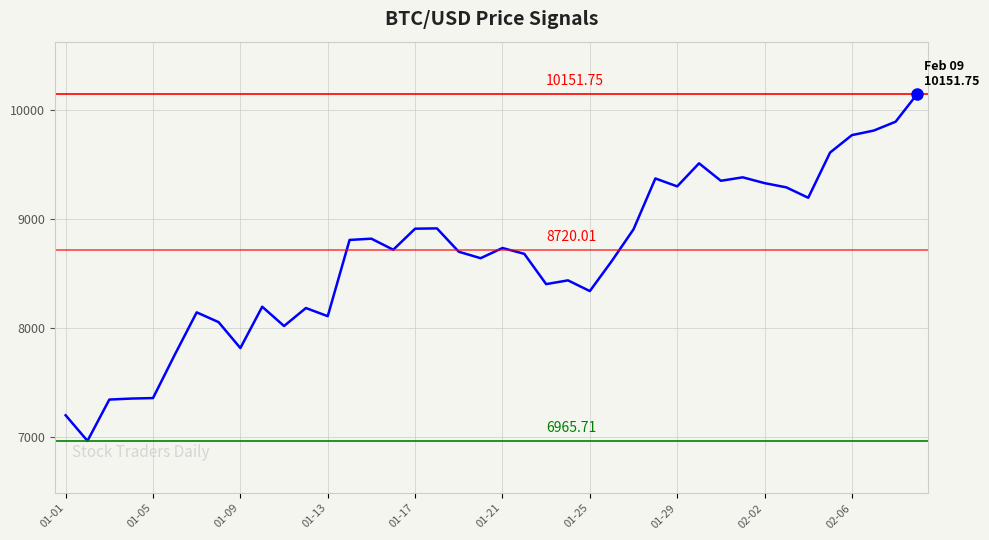

What is the value of the 12th point from the left?

8185.0